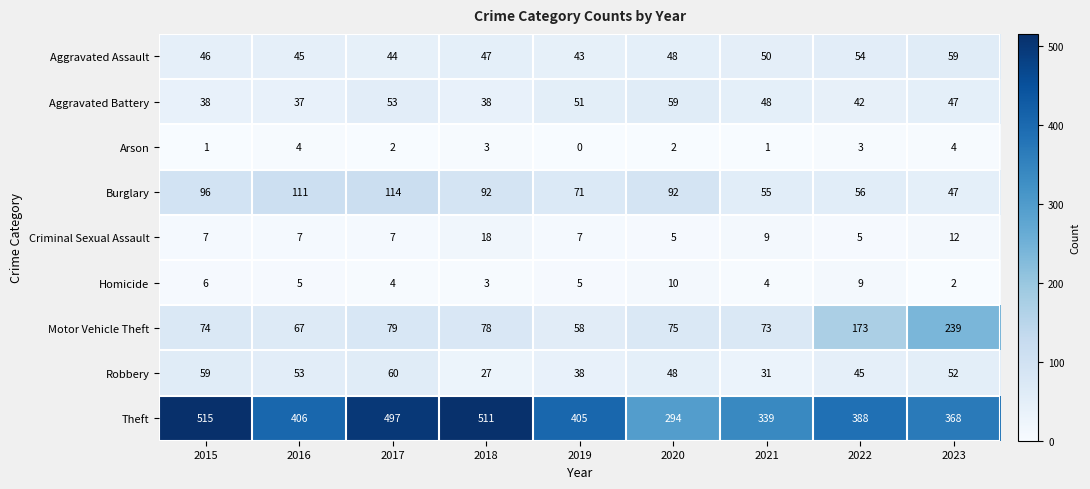

True or false: Aggravated Assault has a value of 54 at 2022.

True